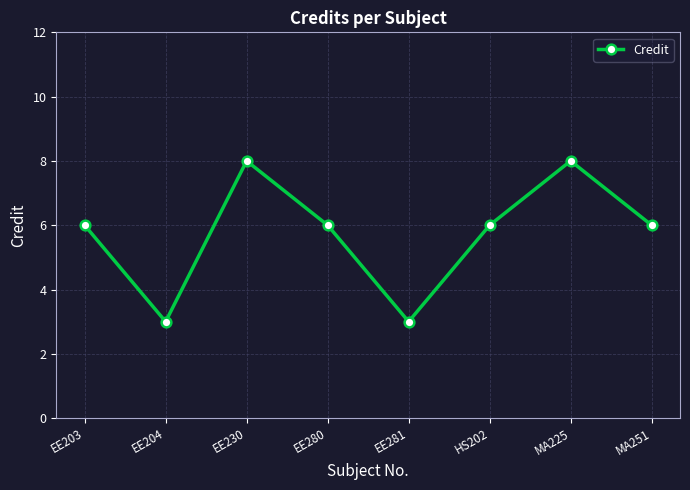

What is the change in value from EE281 to HS202?

+3